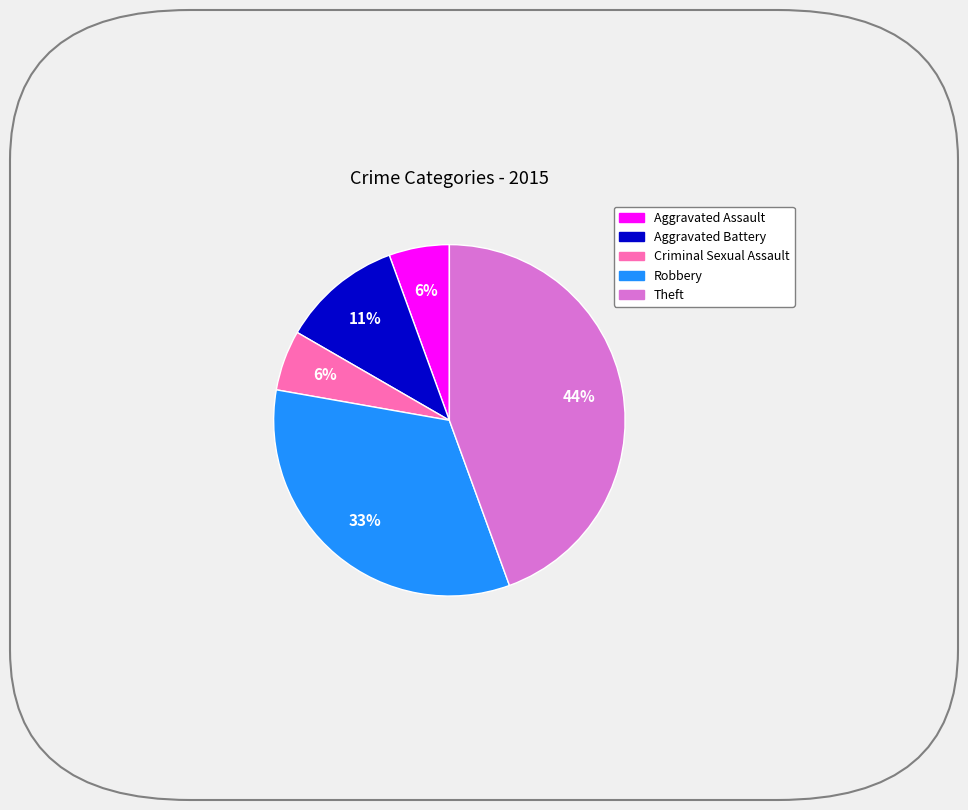

True or false: Robbery accounts for 33% of the total.

True